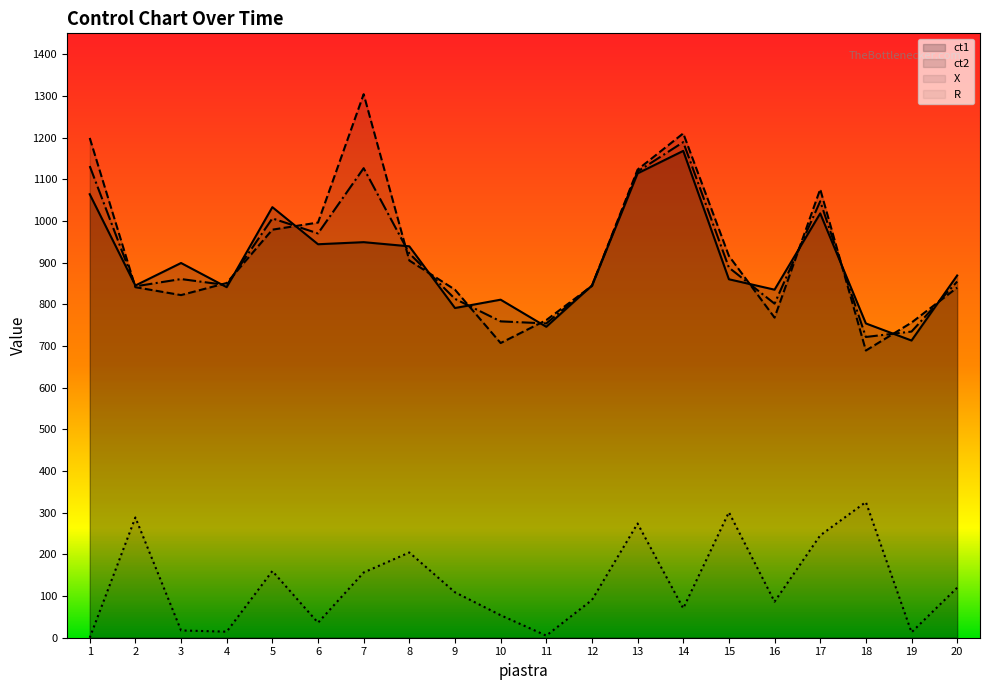

Does the chart display data point markers on the line(s)?

No